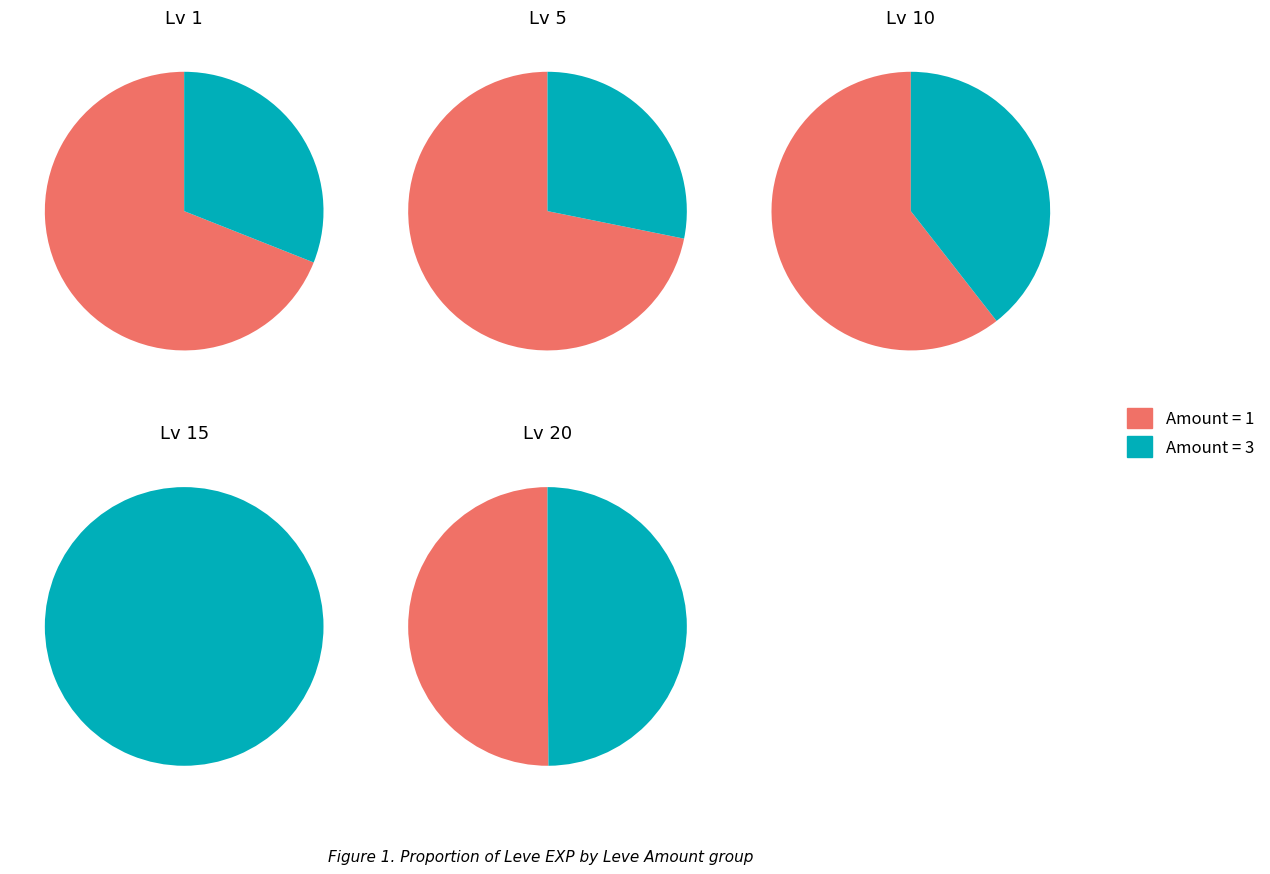

Which series has the widest spread of values?

Leve Amount 1